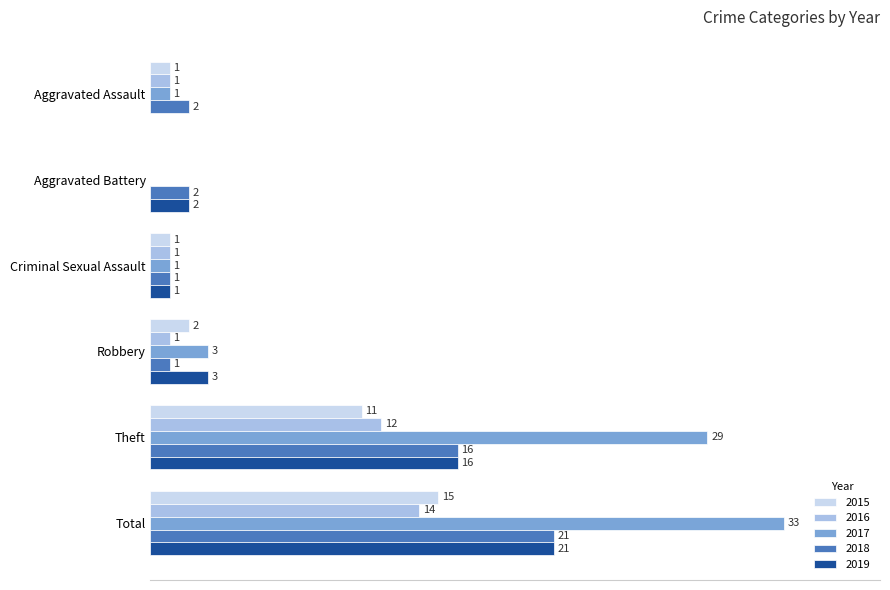

At which label is 2016 closest to 7?

Theft